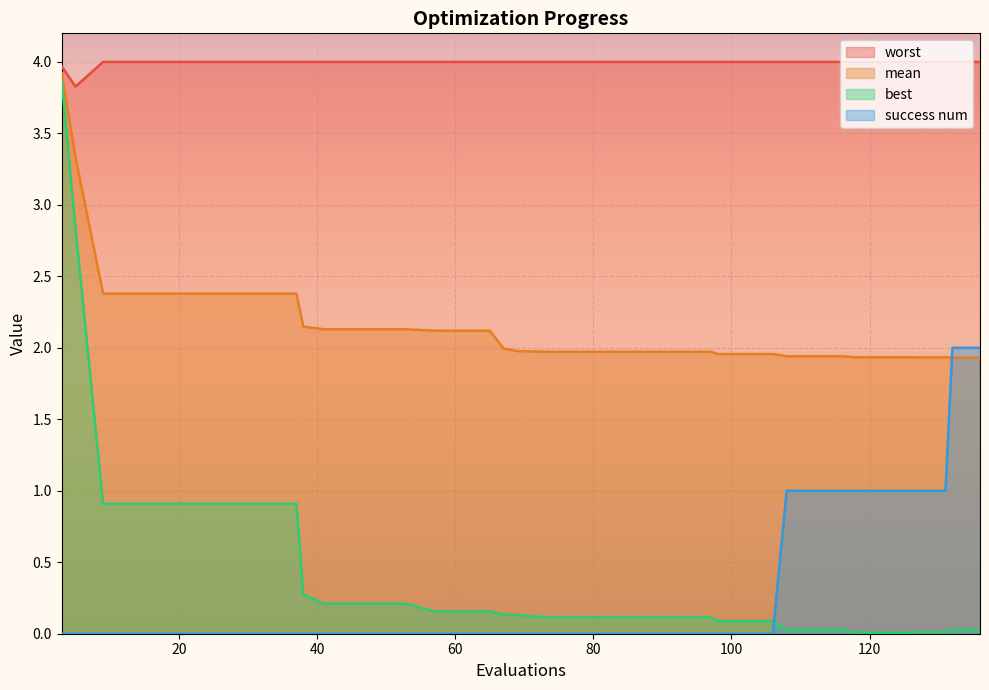

What are all the series names shown in the legend?

worst, mean, best, success num